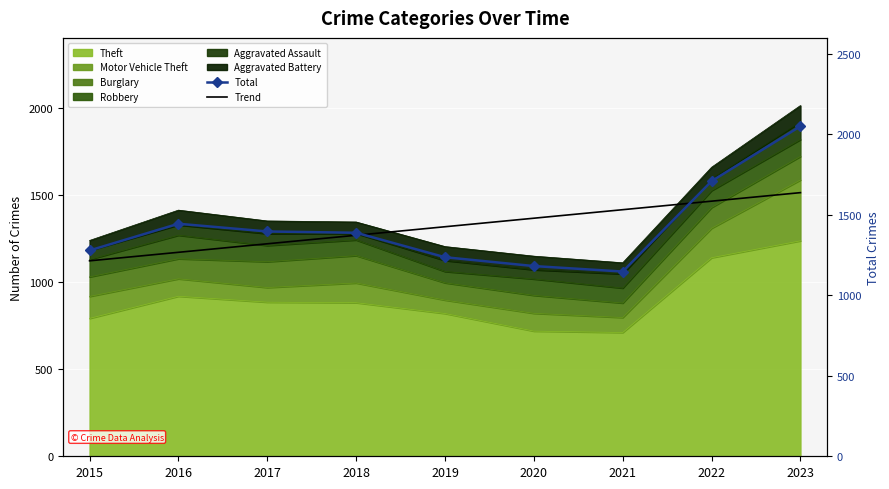

In Total, how many points are higher than both neighbors (excluding endpoints)?

1